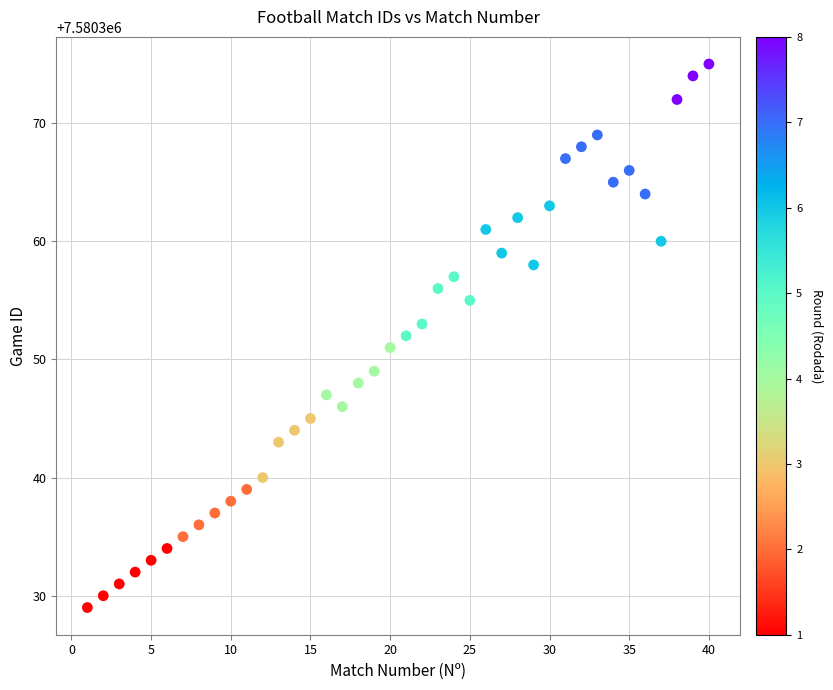

What is the range of Y values (max minus min)?

46